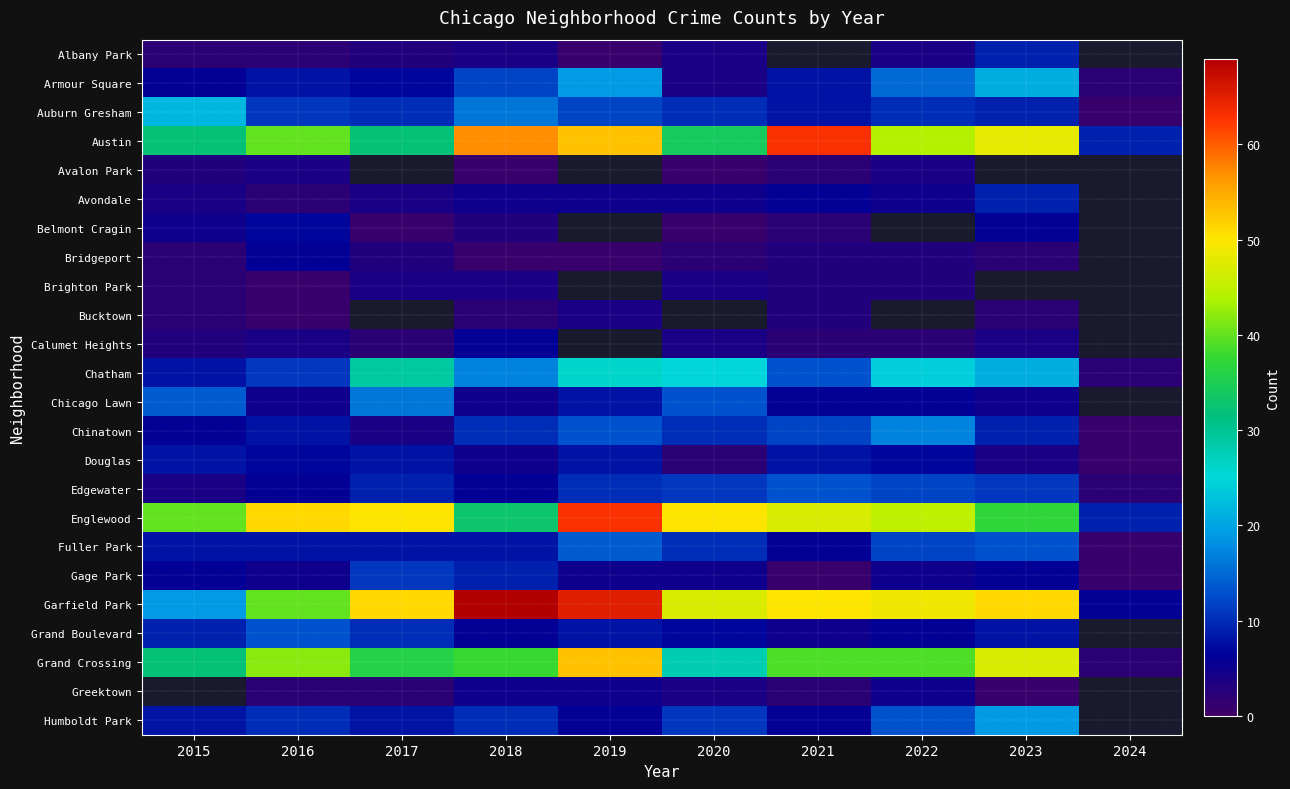

Which has a higher value, 2023 or 2018?

2023